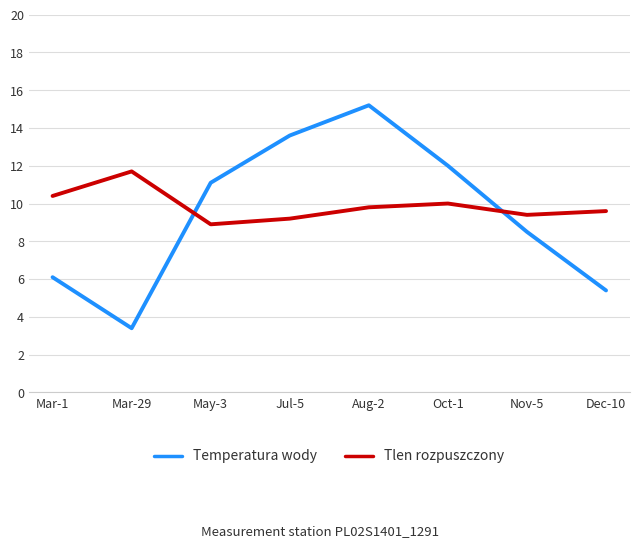

Count the number of categories in the chart.

8